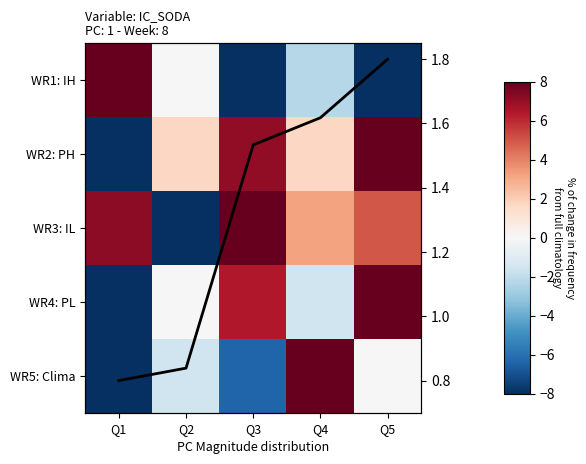

What is the spread (max minus min) of values at Q5?

16.0